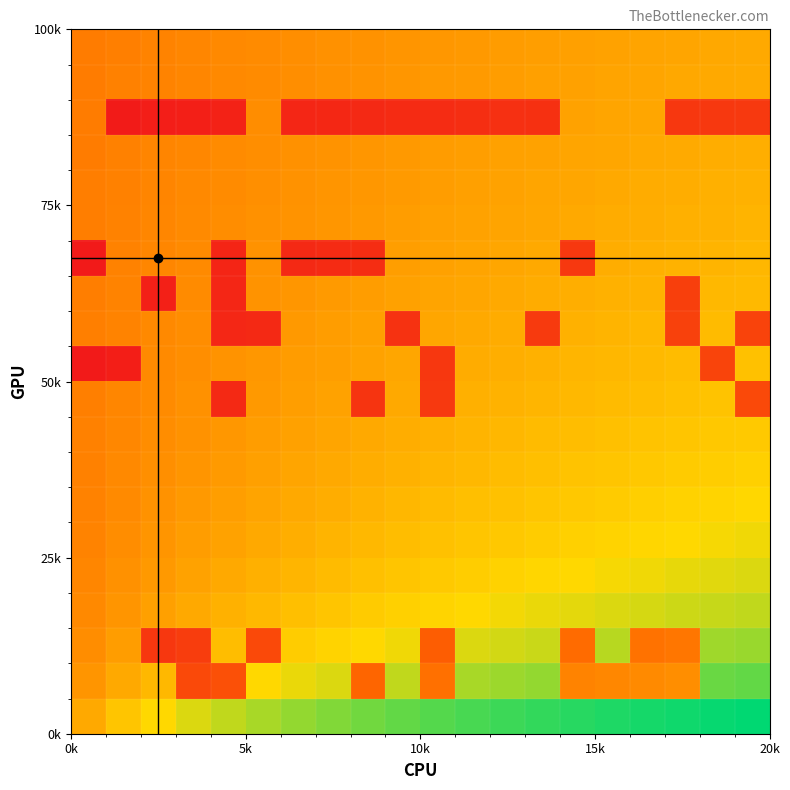

What is the greatest value displayed?

1.0